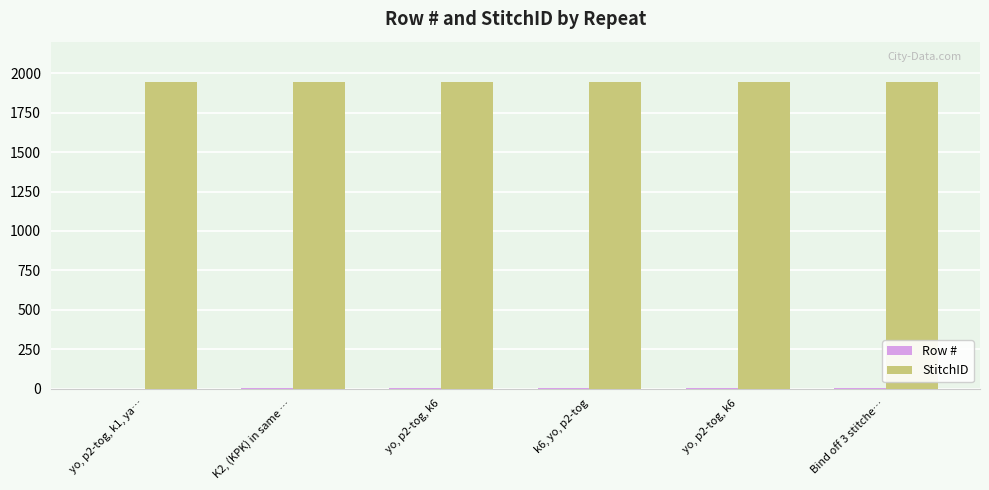

Count the number of data series in this chart.

2